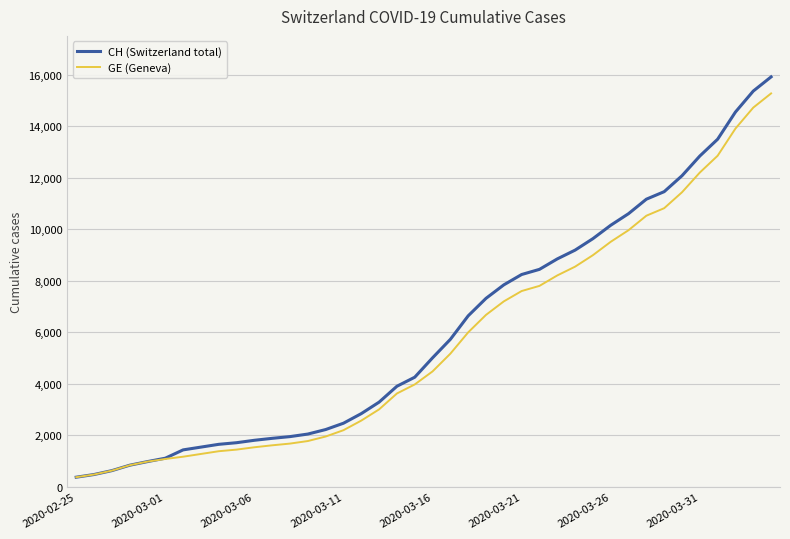

Which series has the widest spread of values?

CH (Switzerland total)